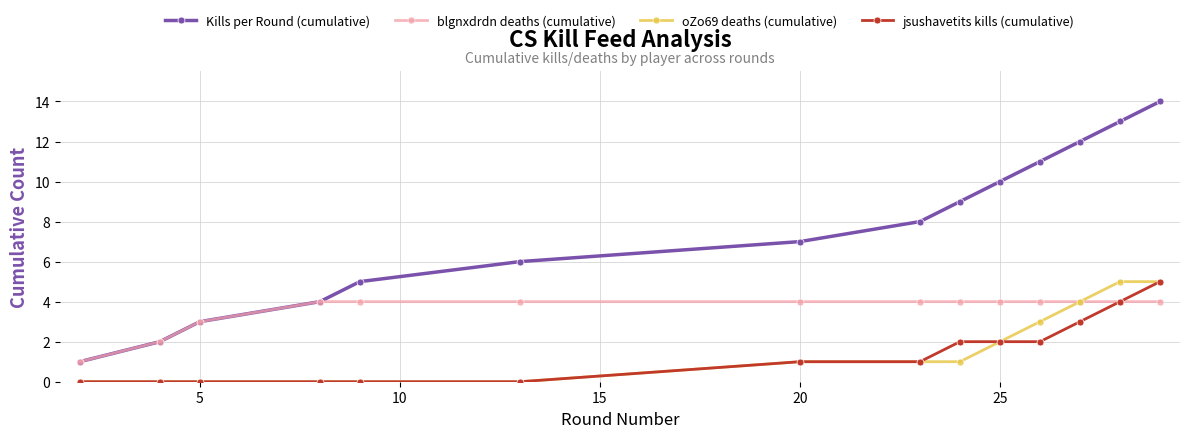

Which series has the largest range (max minus min)?

Kills per Round (cumulative)